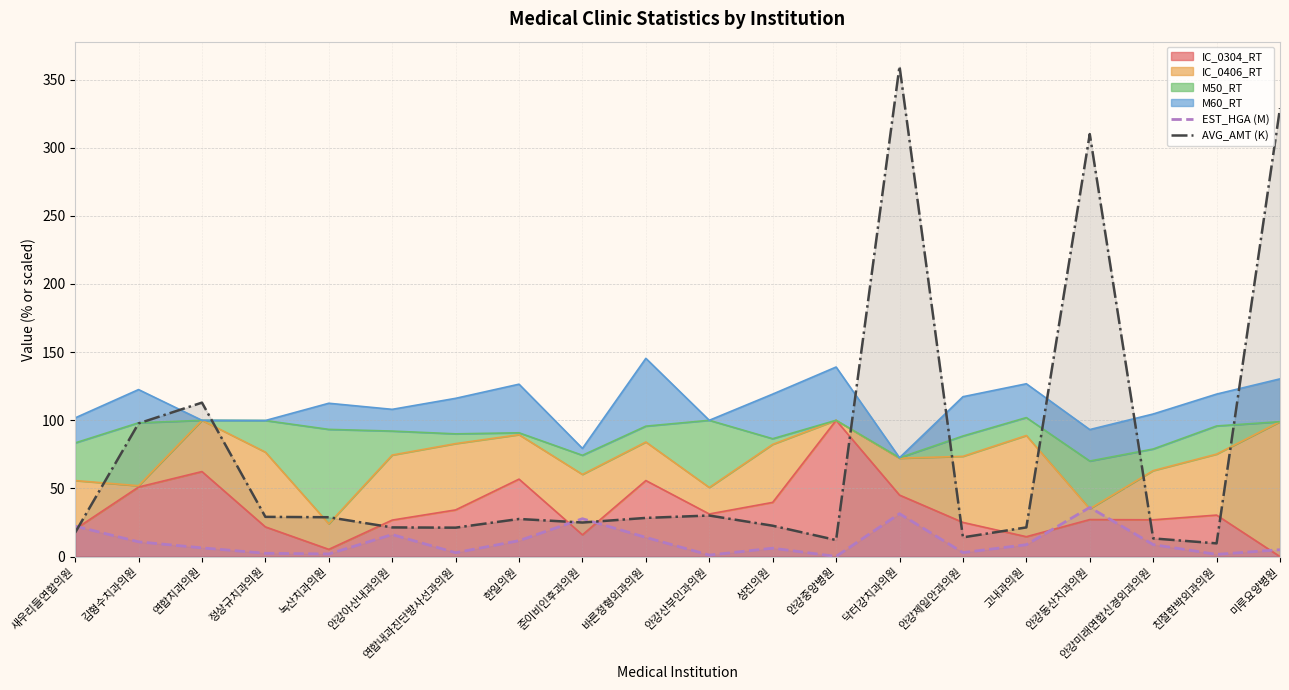

Rank the series by their maximum value, from lowest to highest.

EST_HGA (M), AVG_AMT (K)